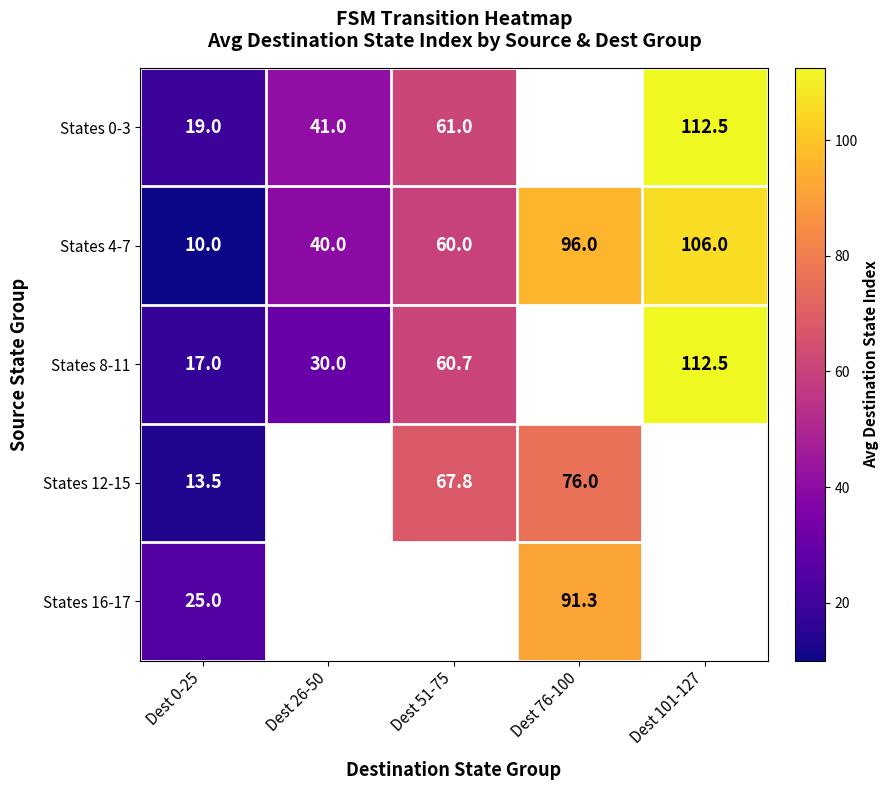

List the labels in order of States 4-7 value, smallest first.

Dest 0-25, Dest 26-50, Dest 51-75, Dest 76-100, Dest 101-127